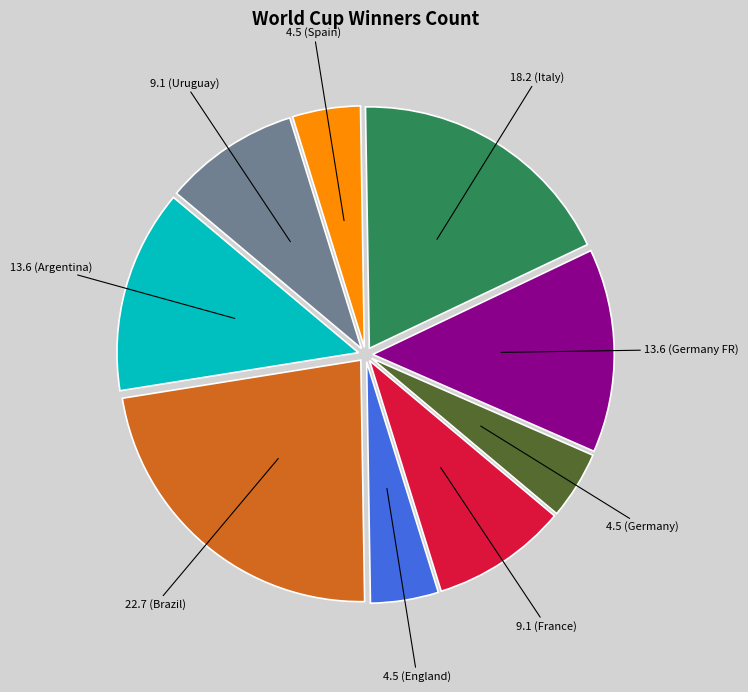

How many slices are in this pie chart?

9